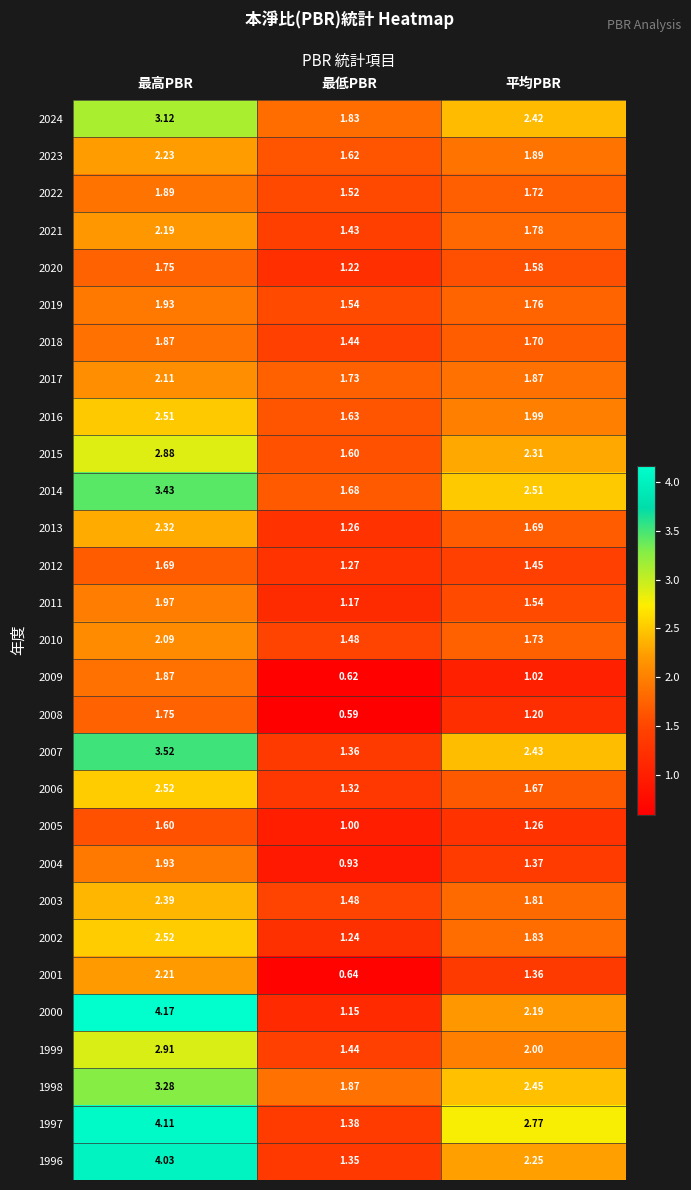

Which category has the highest value across all series?

最高PBR